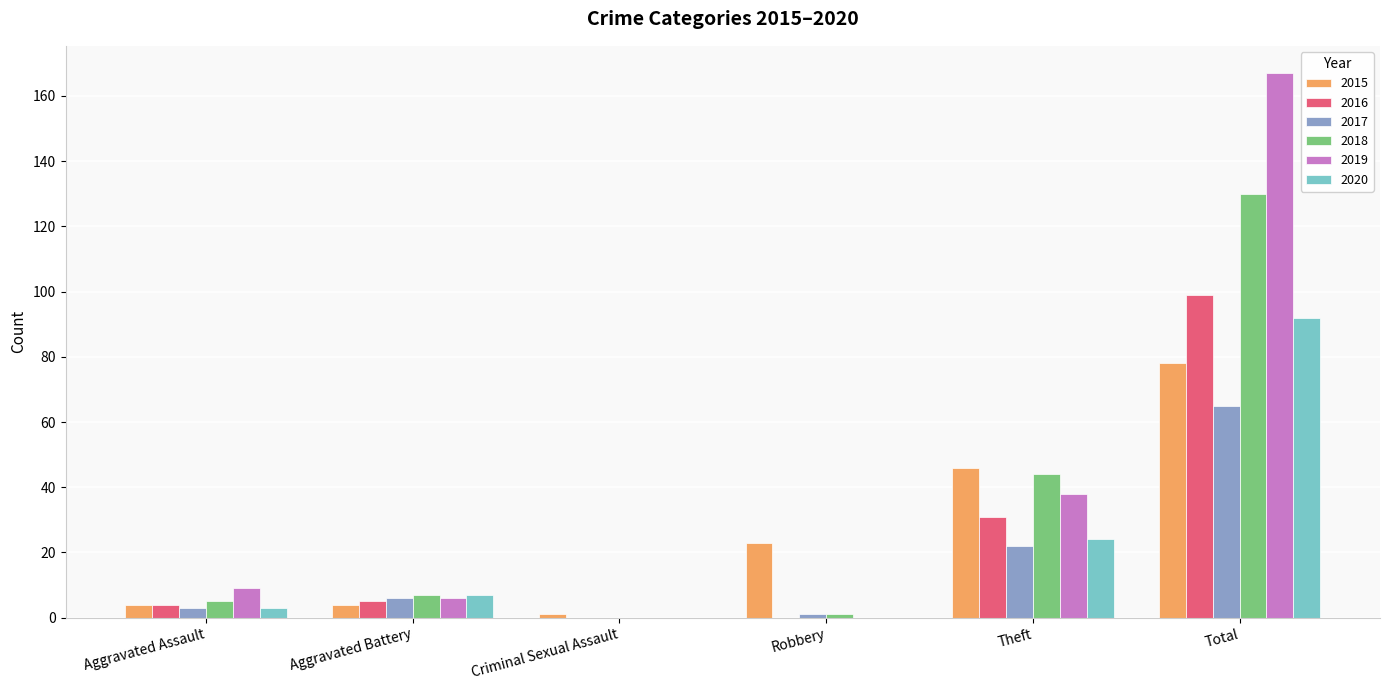

The value of 2017 at Total is 14. True or false?

False